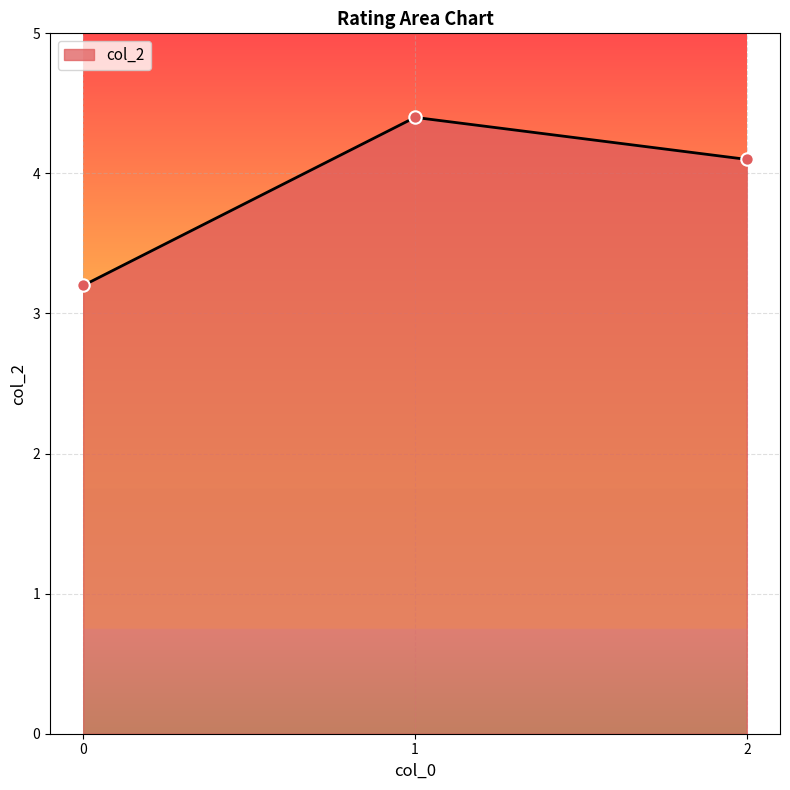

Between 2 and 0, which is larger?

2